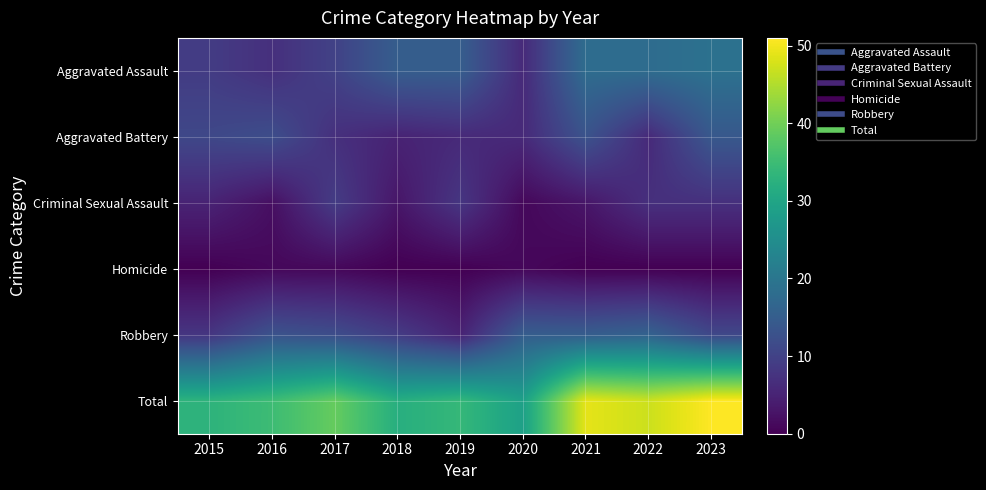

Reading left to right, what are all the values shown in this chart?

Aggravated Assault: 2015=9	2016=7	2017=10	2018=15	2019=15	2020=6	2021=18	2022=18	2023=19
Aggravated Battery: 2015=11	2016=12	2017=7	2018=5	2019=6	2020=6	2021=13	2022=6	2023=14
Criminal Sexual Assault: 2015=5	2016=2	2017=9	2018=3	2019=8	2020=1	2021=3	2022=7	2023=7
Homicide: 2015=0	2016=1	2017=1	2018=0	2019=0	2020=1	2021=0	2022=0	2023=0
Robbery: 2015=8	2016=13	2017=12	2018=9	2019=5	2020=15	2021=15	2022=16	2023=11
Total: 2015=33	2016=35	2017=39	2018=32	2019=34	2020=29	2021=49	2022=47	2023=51